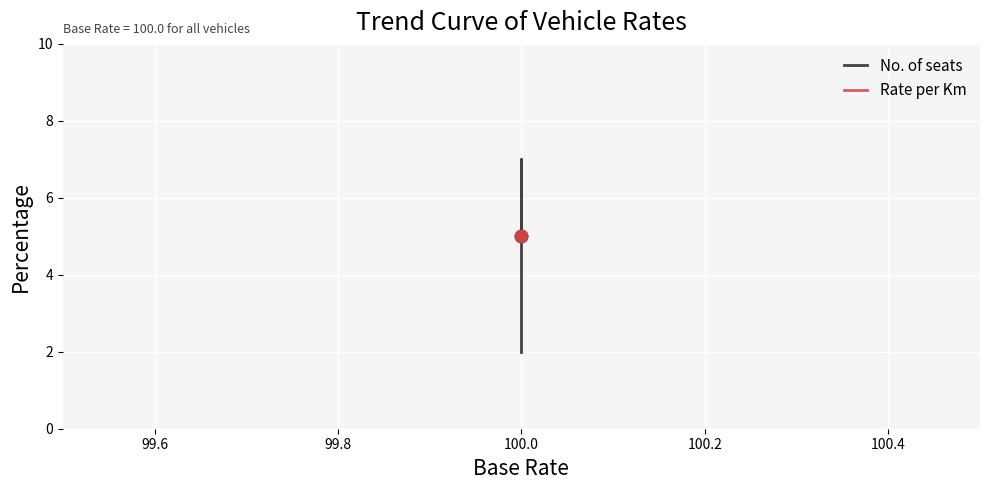

Which series contains the lowest Y value?

No. of seats